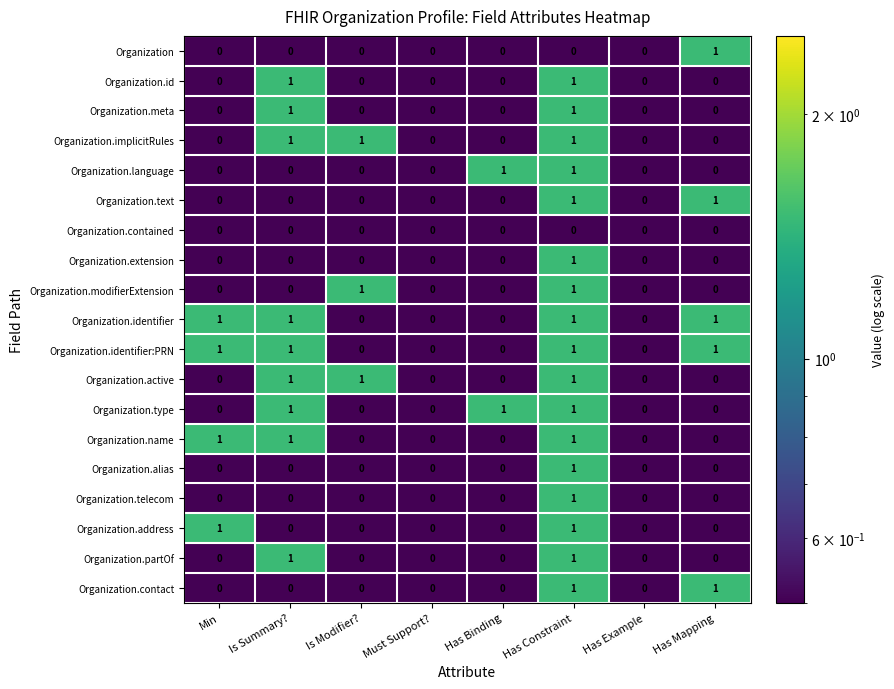

Count the Organization.identifier values in the range 0 to 1.

8